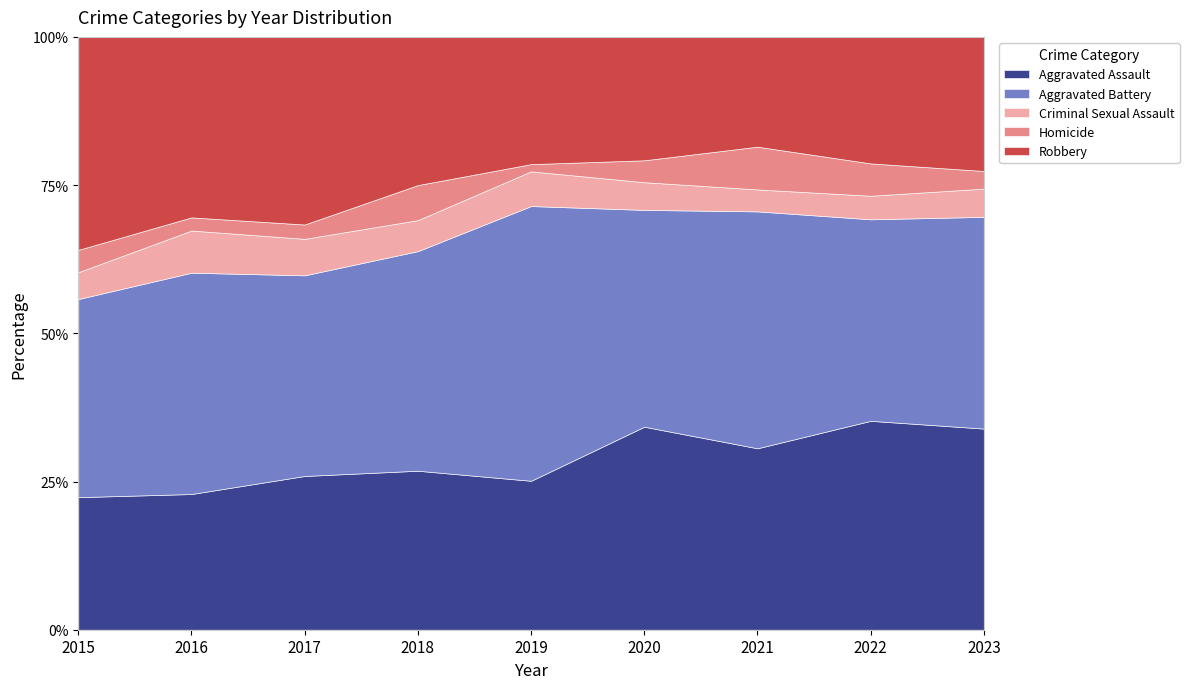

True or false: Aggravated Assault has a value of 52.2 at 2023.

False